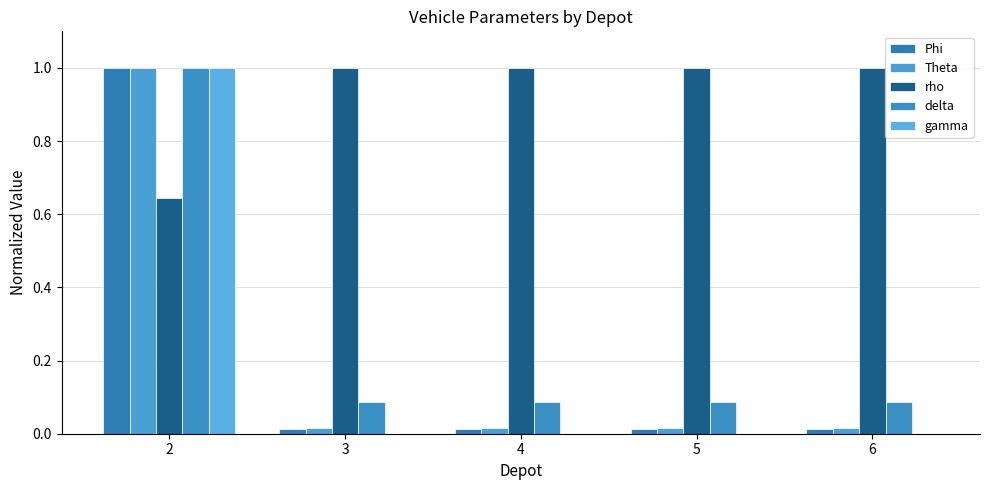

Which series has the widest spread of values?

gamma